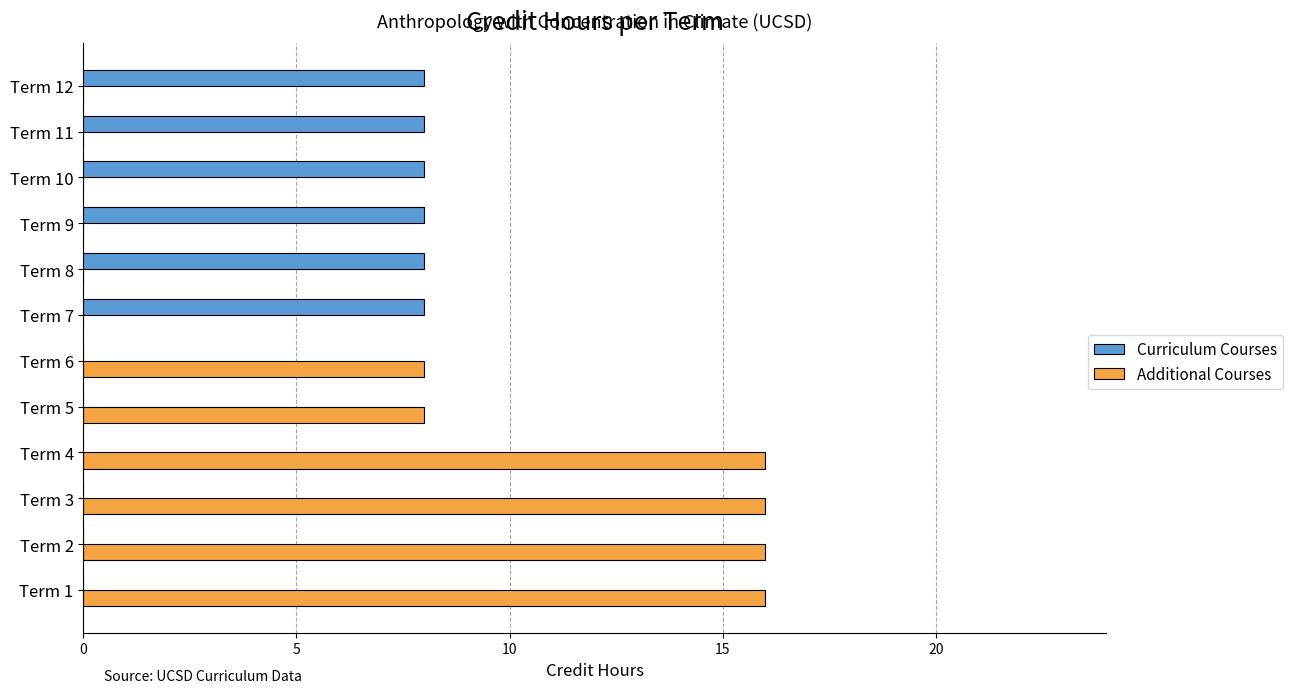

How many Additional Courses values are between 0 and 16?

12